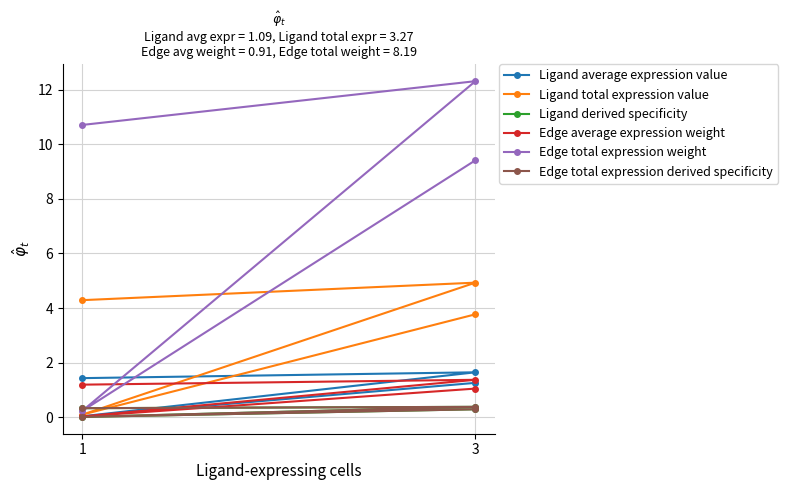

Reading right to left, what are all the values shown in this chart?

Ligand average expression value: 1.3	0.0	1.6	1.4
Ligand total expression value: 3.8	0.1	4.9	4.3
Ligand derived specificity: 0.3	0.0	0.4	0.3
Edge average expression weight: 1.0	0.0	1.4	1.2
Edge total expression weight: 9.4	0.2	12.3	10.7
Edge total expression derived specificity: 0.3	0.0	0.4	0.3